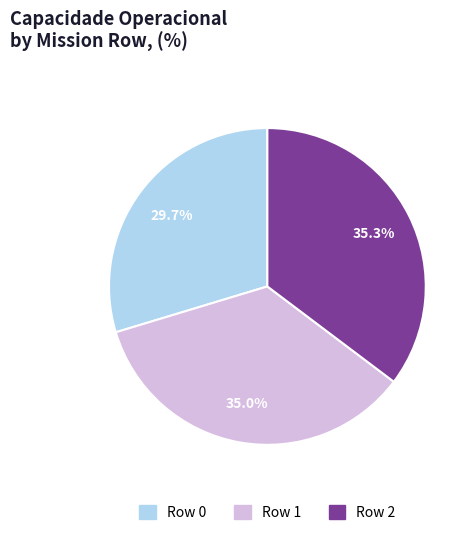

Which slice is the smallest?

Row 0